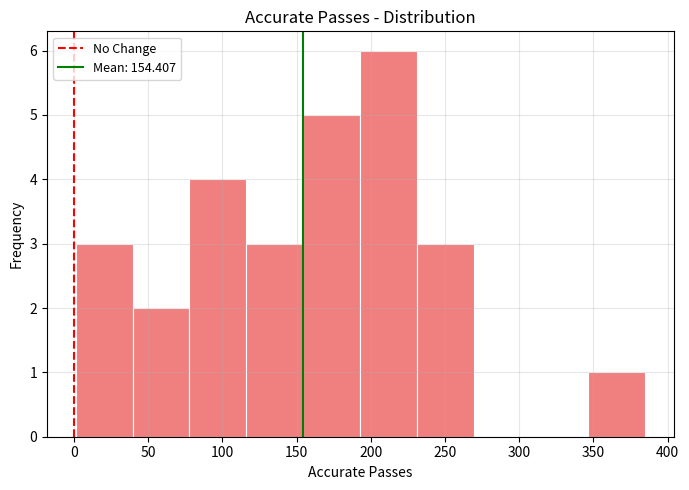

Reading left to right, transcribe this chart: for each bar, give the range it covers on the x-axis and its height. Neither the bar edges nor the heights are printed on the chart, so give them approximately, as read against the axes.

0 to 40: 3
40 to 80: 2
80 to 115: 4
115 to 155: 3
155 to 195: 5
195 to 230: 6
230 to 270: 3
270 to 310: 0
310 to 345: 0
345 to 385: 1